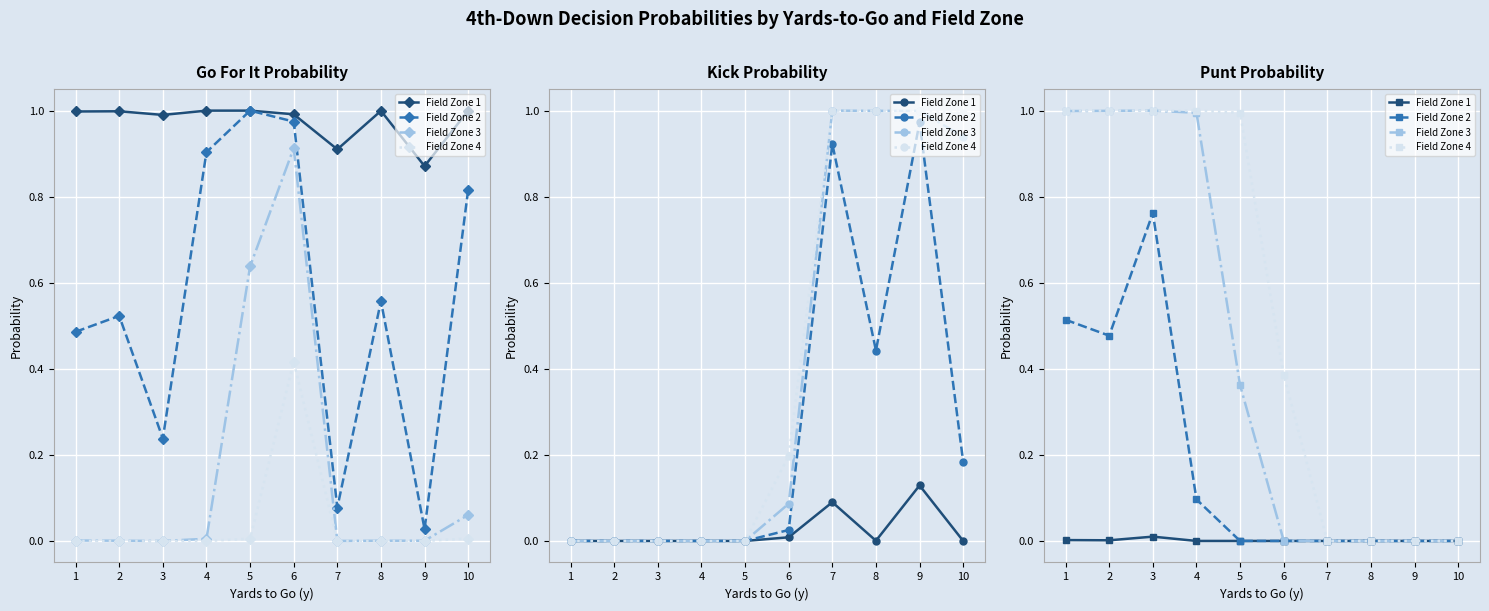

Which series changed the most between 2 and 4?

Field Zone 2